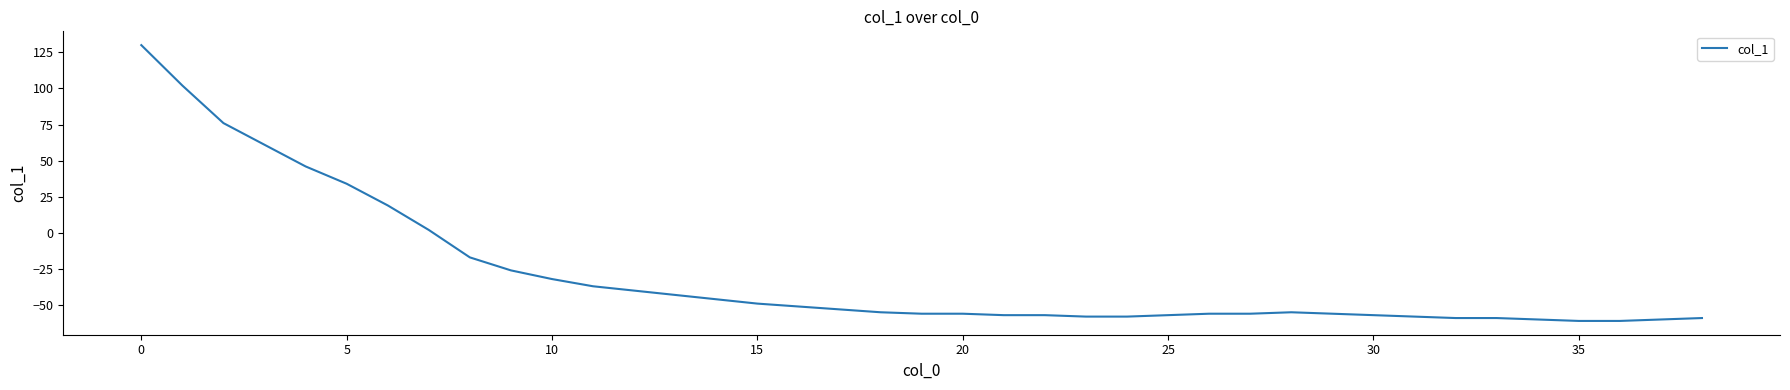

What is the minimum value shown in the chart?

-61